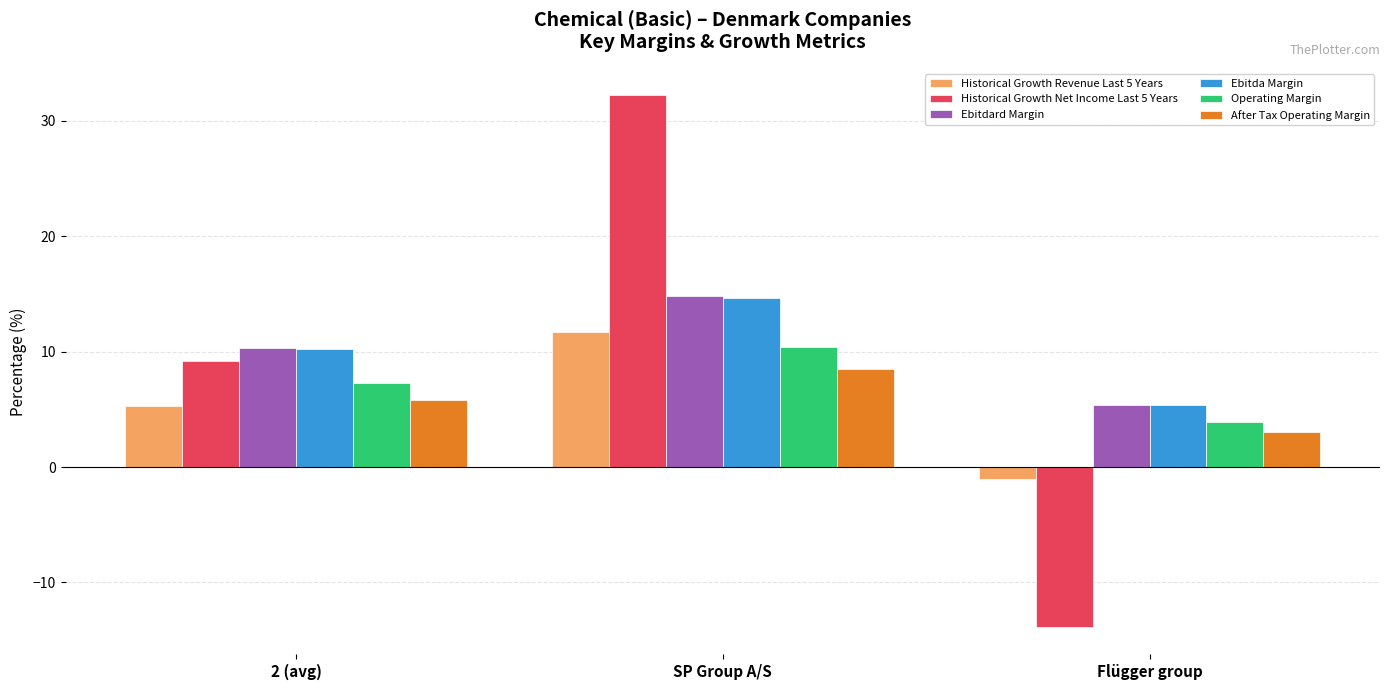

Which series changed the most between SP Group A/S and Flügger group?

Historical Growth Net Income Last 5 Years